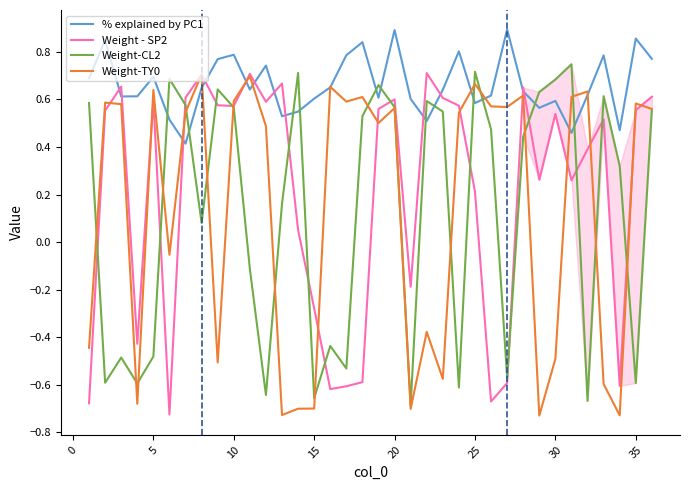

Which series has the largest total across all categories?

% explained by PC1